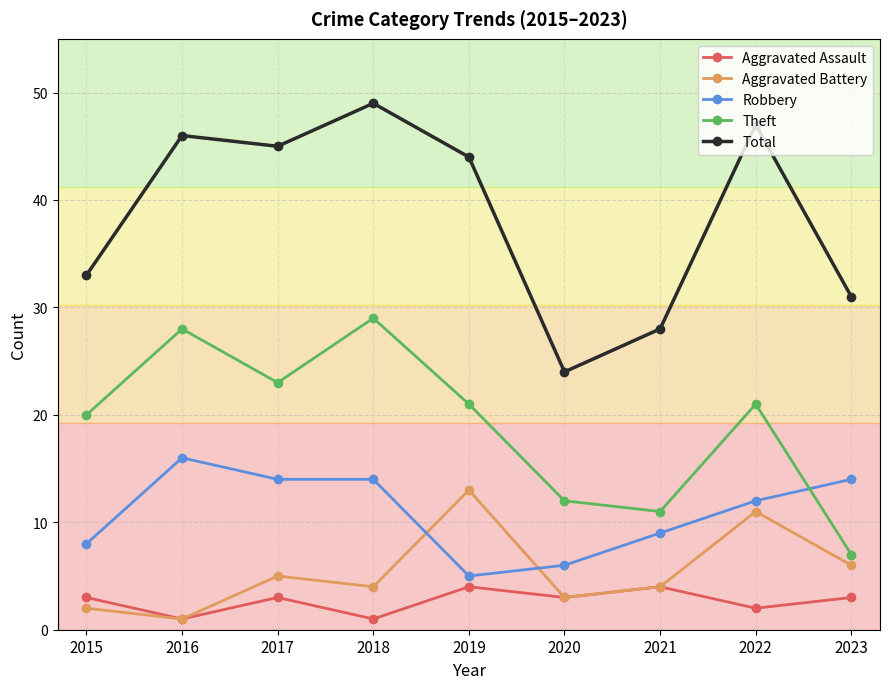

What is the minimum value shown in the chart?

1